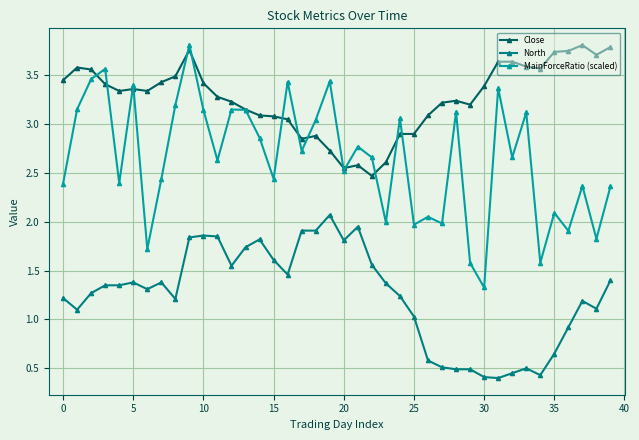

Which series has the largest range (max minus min)?

MainForceRatio (scaled)